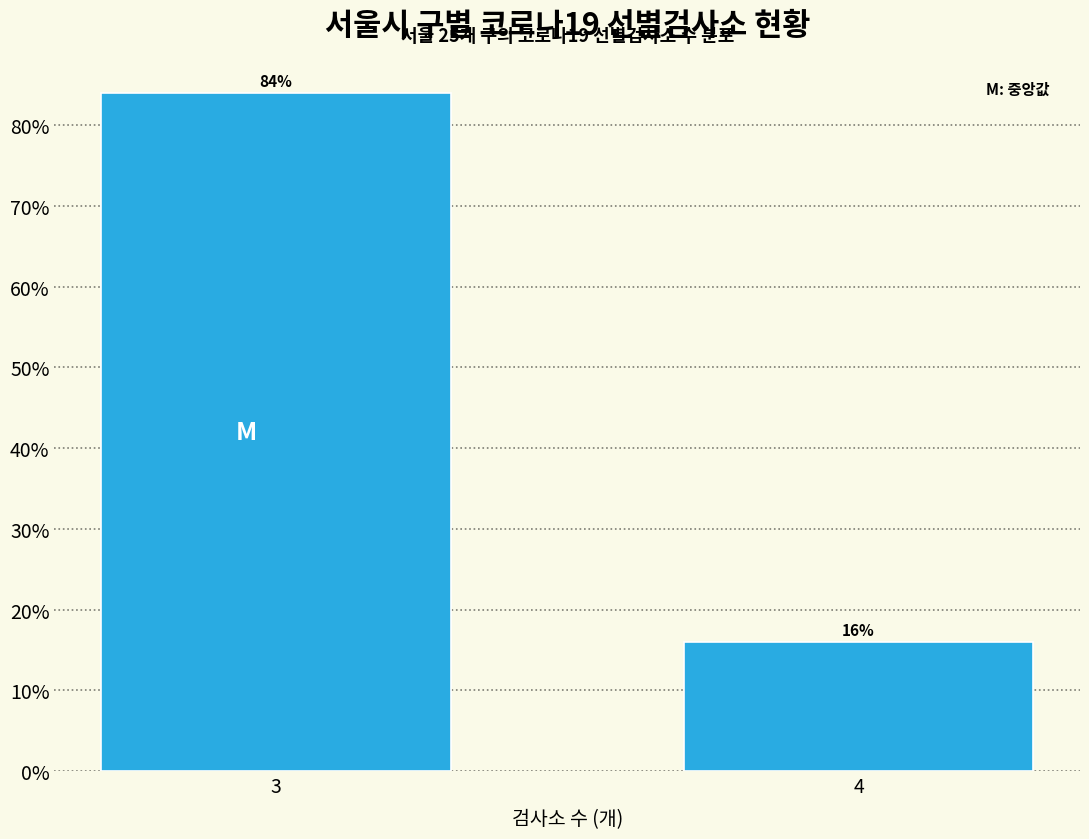

Reading right to left, list all the values displayed in this chart.

4=16	3=84